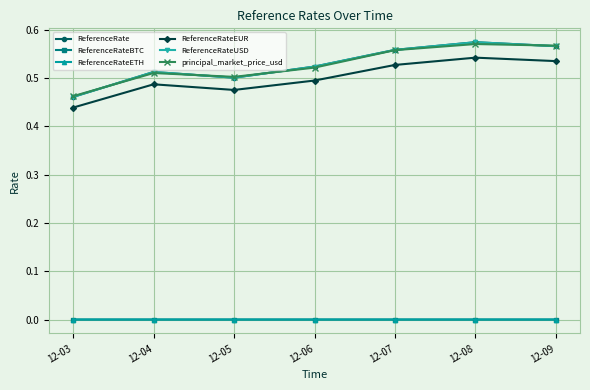

Does the chart display data point markers on the line(s)?

Yes